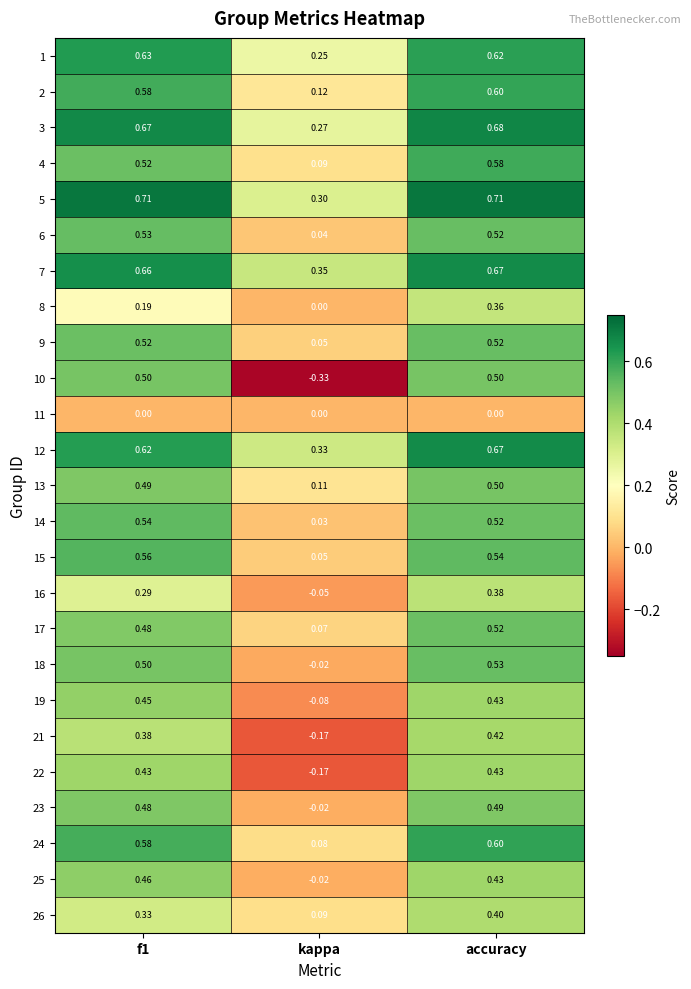

Where is 24 nearest to the value 0?

kappa